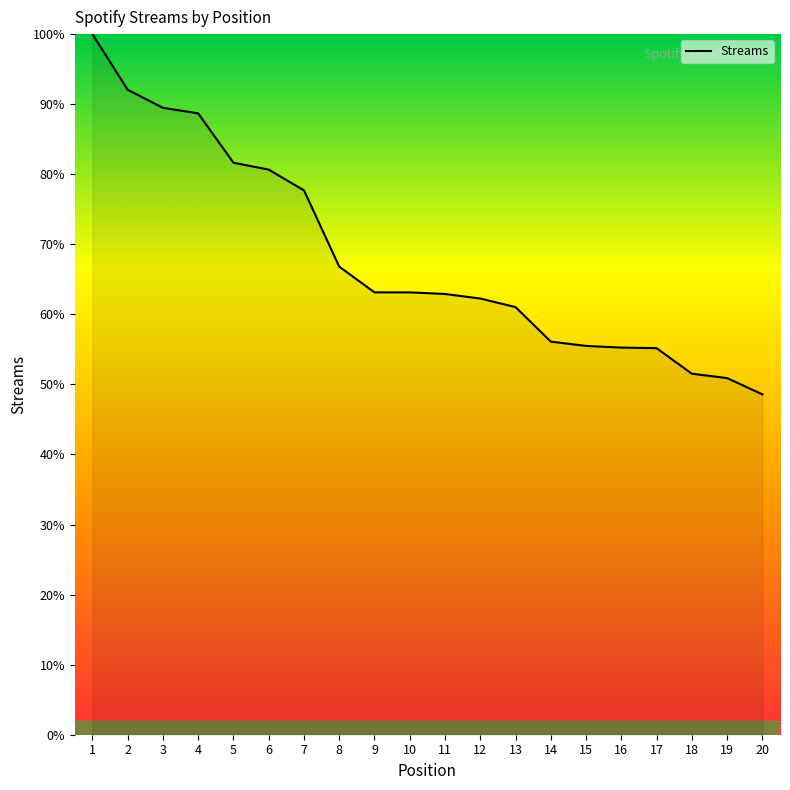

What is the approximate value at 7?

77.7